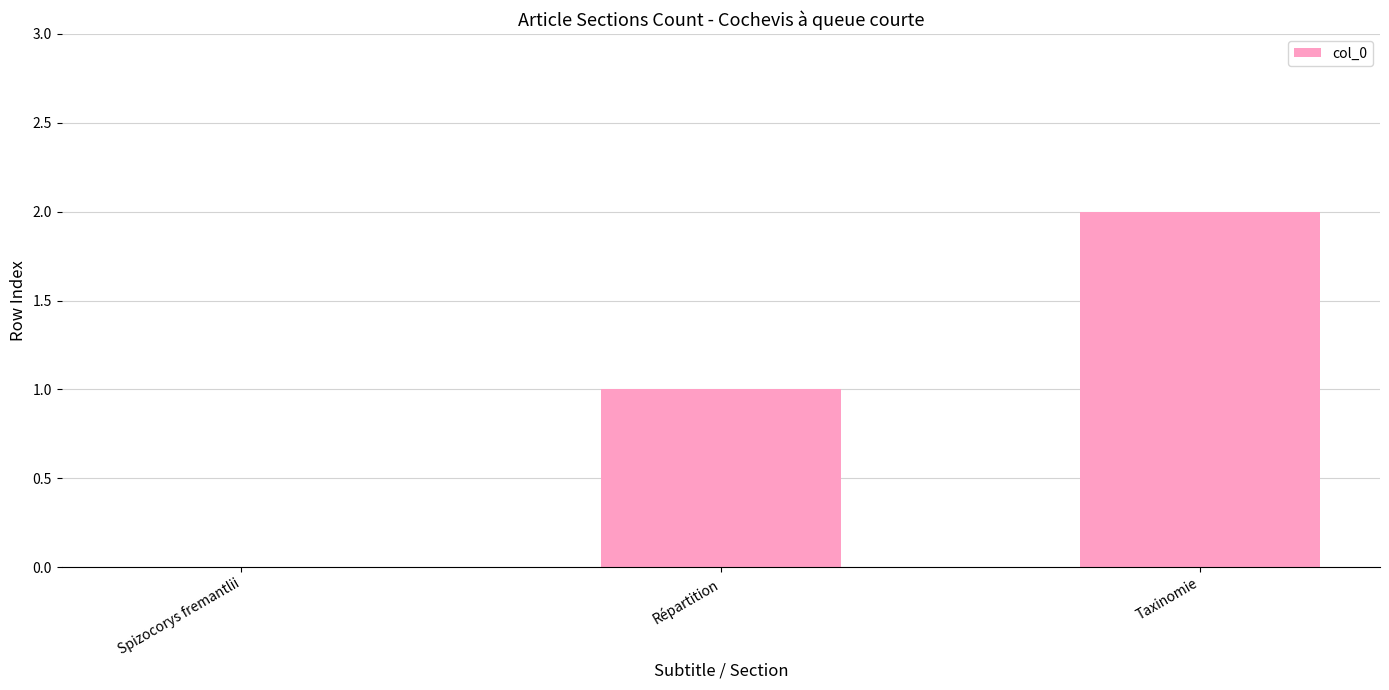

True or false: the data shows 1 at Répartition.

True